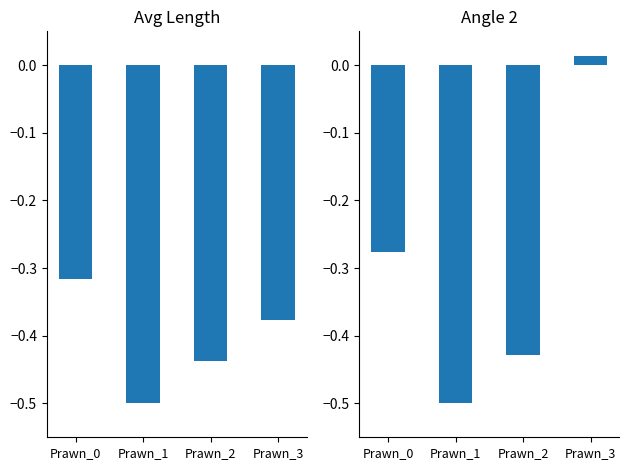

At Prawn_0, list the series in order from largest to smallest.

Angle_2, Avg_Length